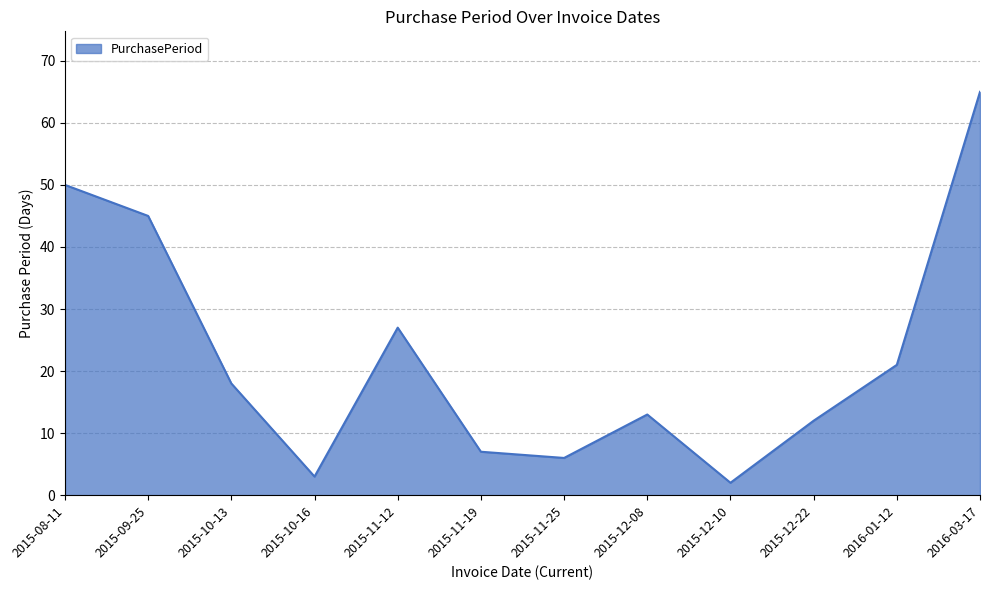

At which category does the chart reach its peak across all series?

2016-03-17